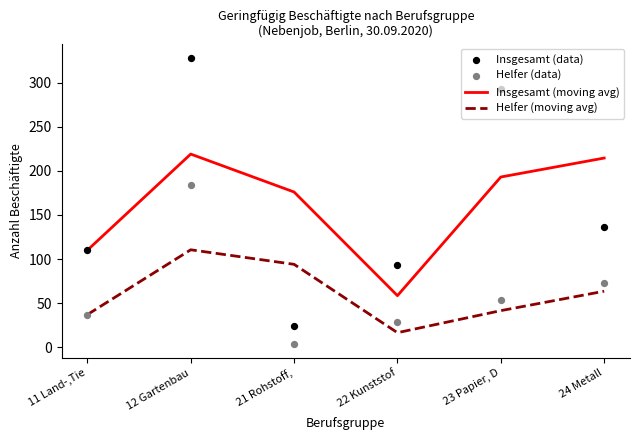

Which series has the widest spread of Y values?

Insgesamt (data)